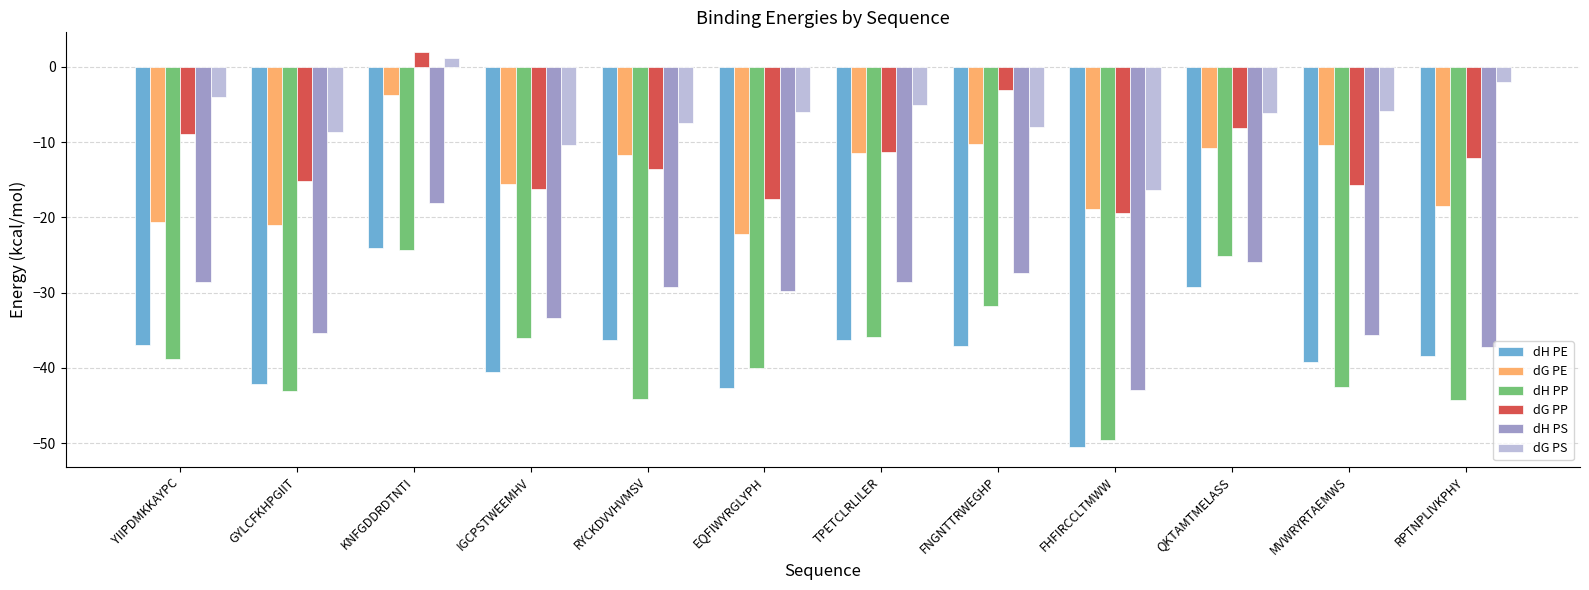

How many values in the dH PP series exceed -38?

5